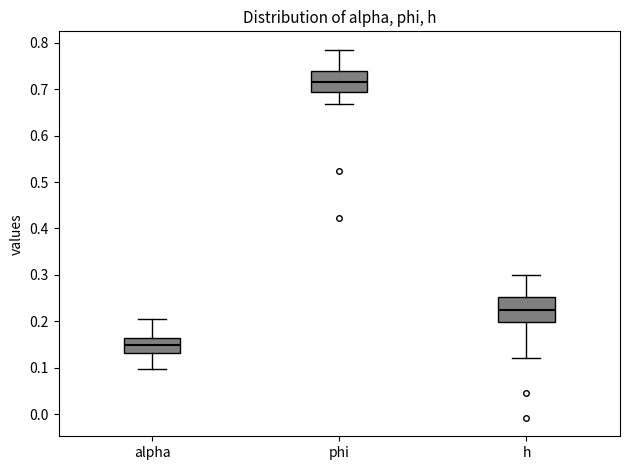

Where does the lower whisker of the box for alpha end on the y-axis? The values are not printed on the chart, so give them approximately, as read against the axis.

0.10